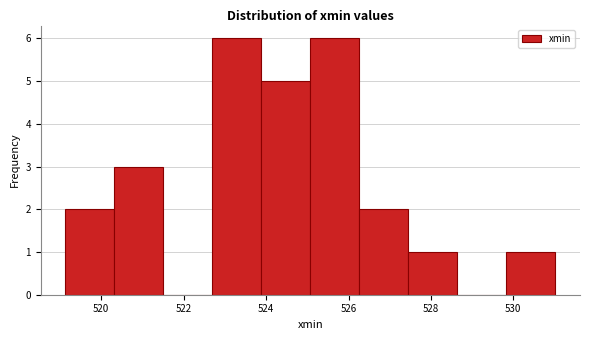

How tall is the bar that spans 522.6 to 523.8 on the x-axis? Neither the bar edges nor the heights are printed on the chart, so give them approximately, as read against the axes.

6